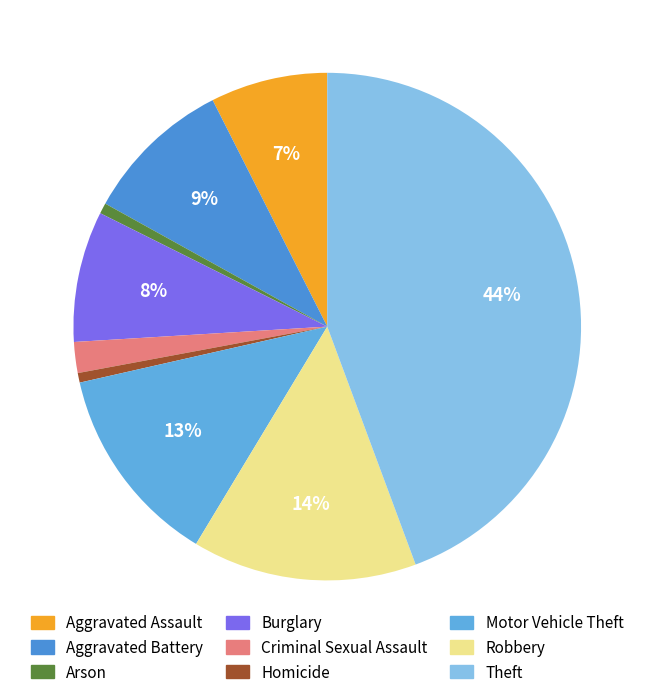

How many segments does this pie chart have?

9